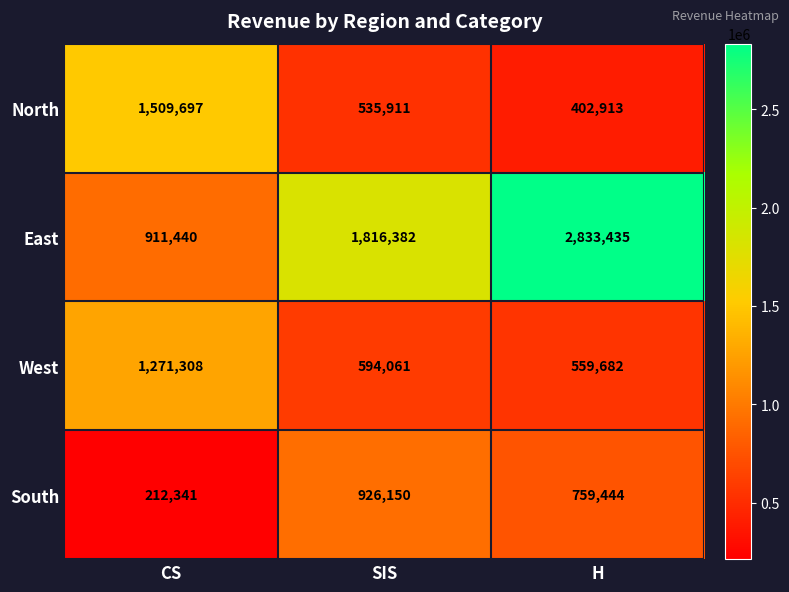

Read the South value at H, to the nearest 100.

759400